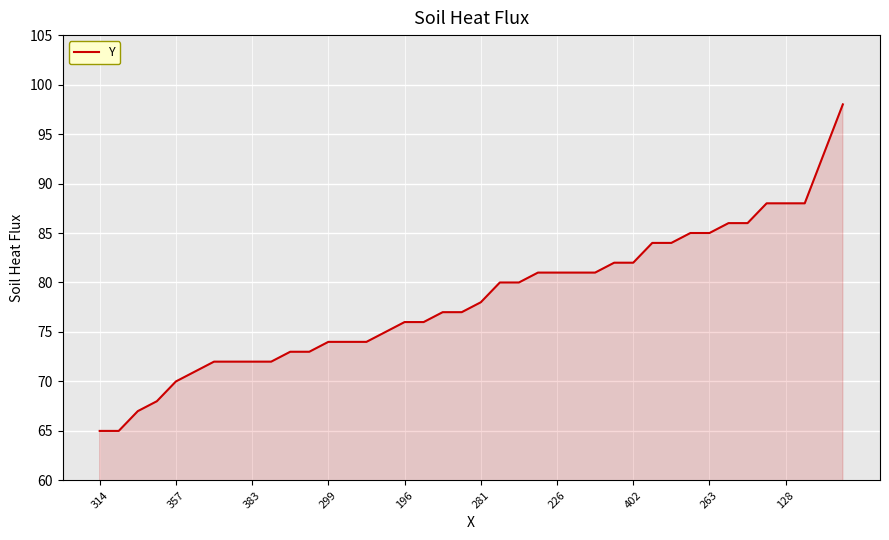

What is the difference between the maximum and minimum values?

33